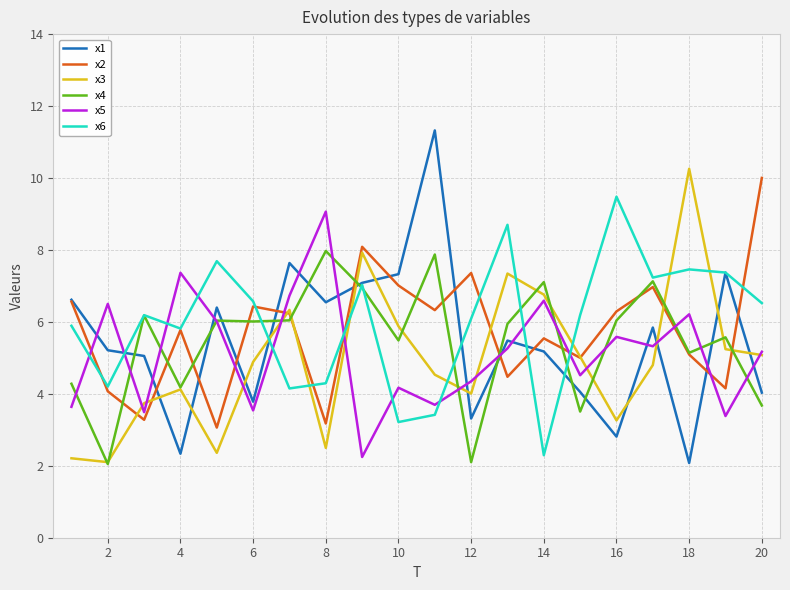

Which series ends up on top after the final intersection of x1 and x5?

x5